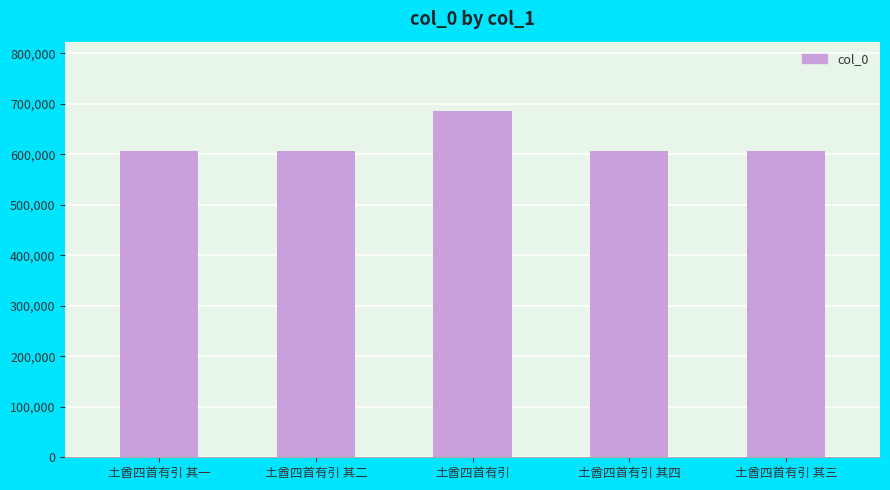

Does the chart contain stacked bars?

No